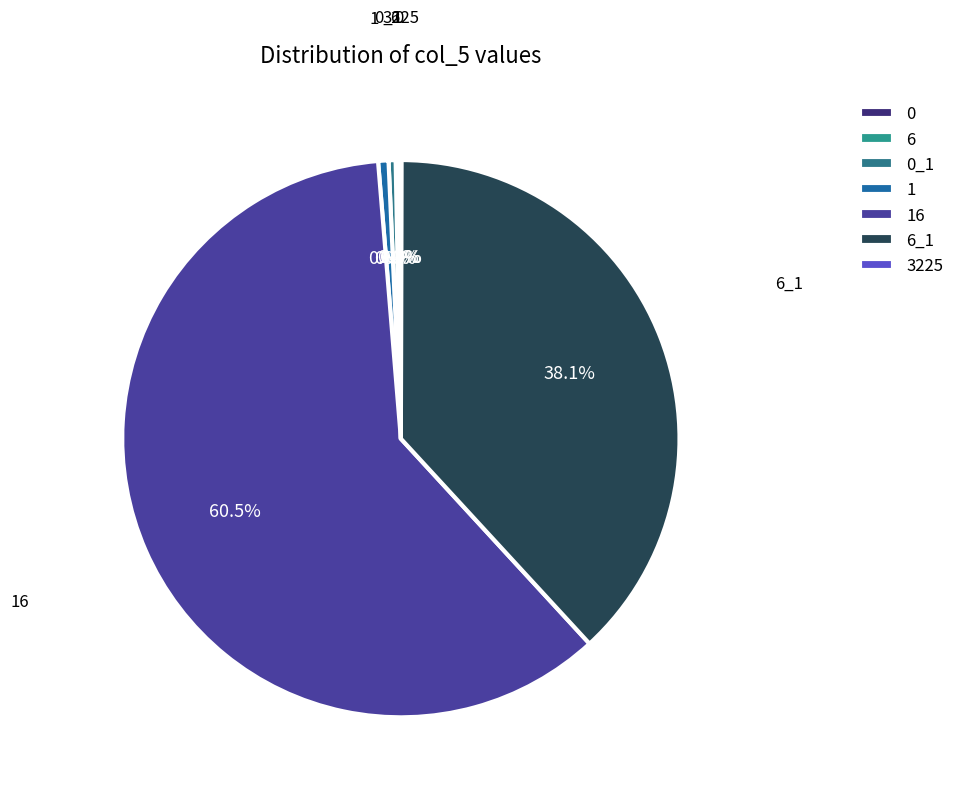

How much of the chart is everything except 1?

99.4%